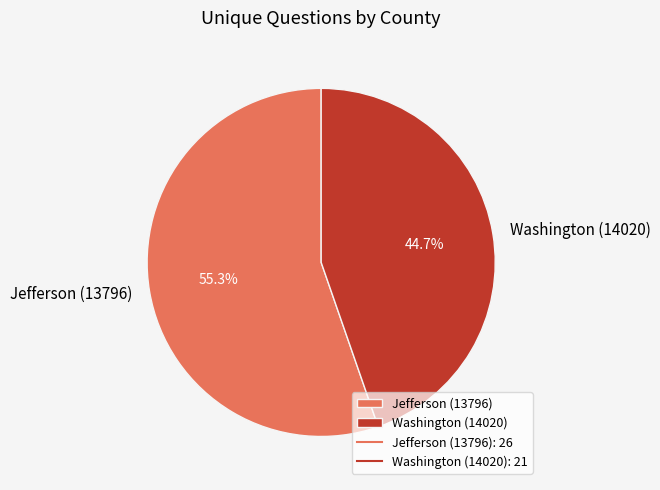

Which slice is the largest?

Jefferson (13796)